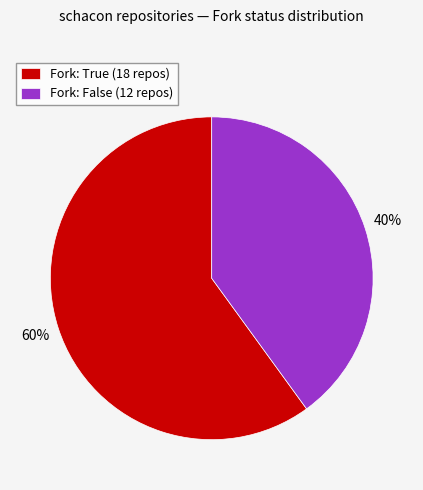

The Fork: False (12 repos) slice represents 40% of the pie. True or false?

True